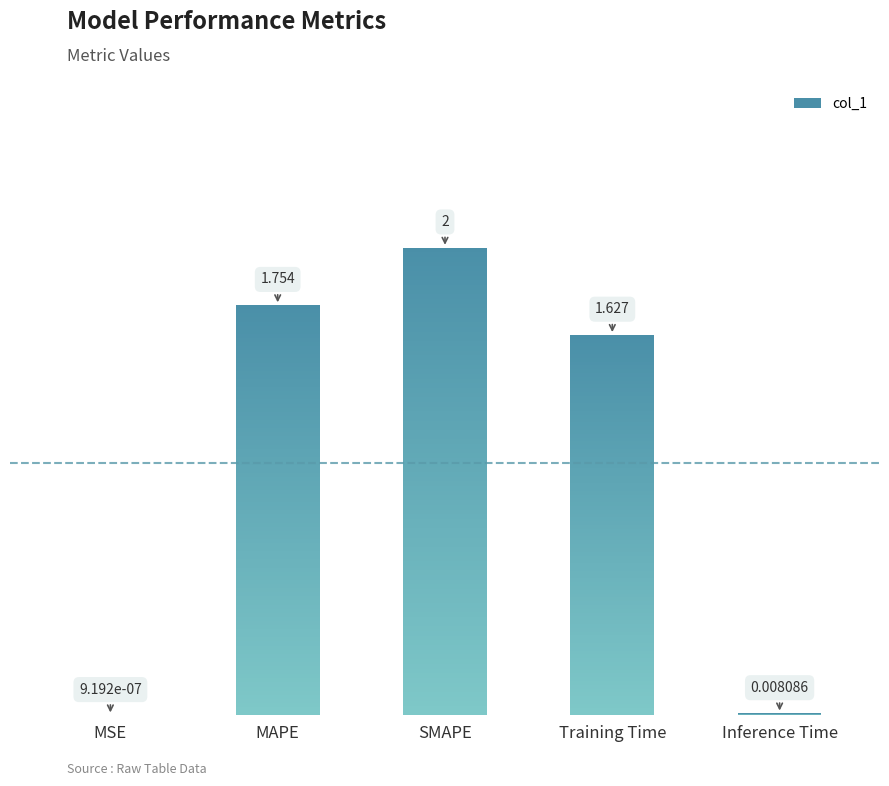

What is the change in value from SMAPE to Training Time?

-0.4